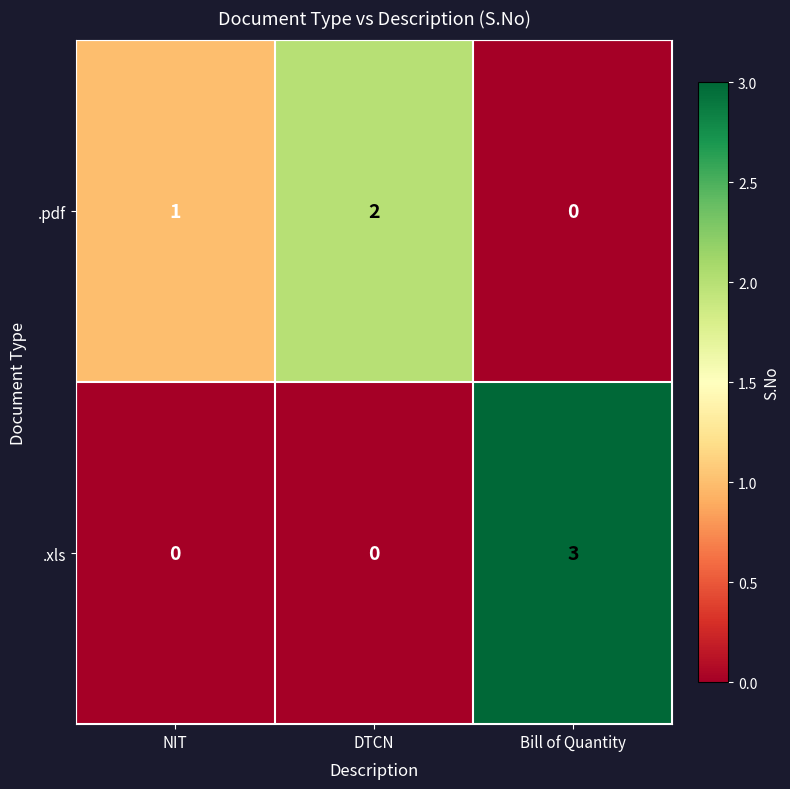

What is the spread (max minus min) of values at Bill of Quantity?

3